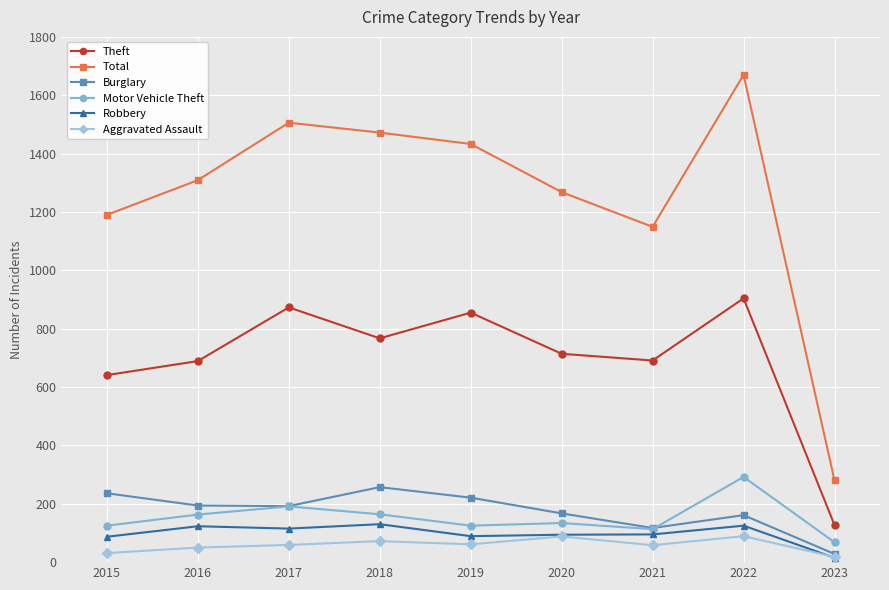

At which category is the sum across all series the highest?

2022